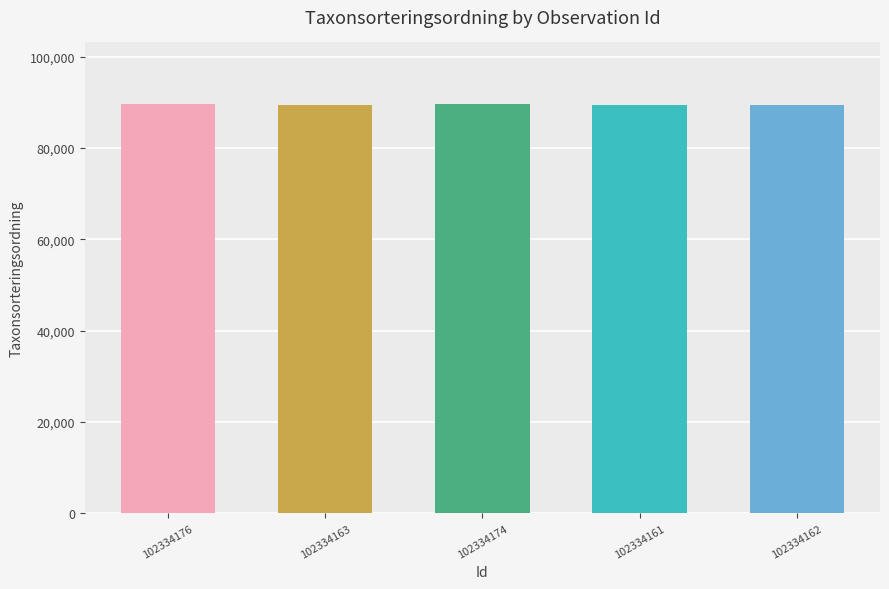

What is the smallest value displayed?

89392